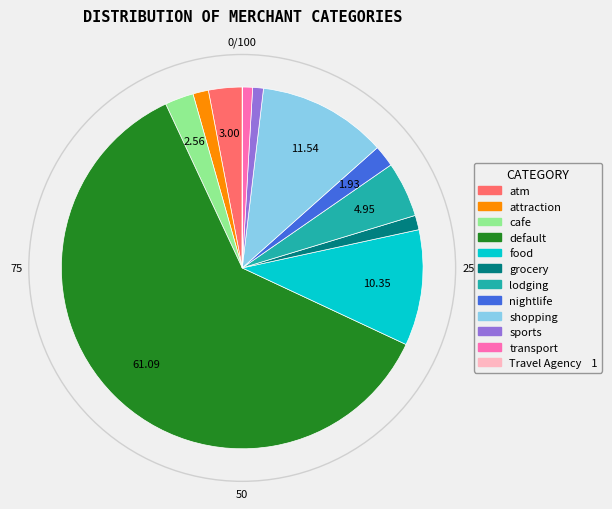

Does any single category account for the majority?

Yes